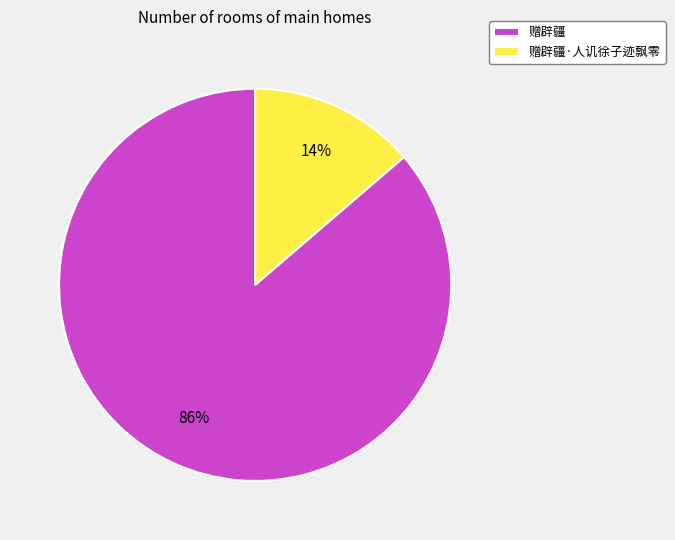

Does any single category account for the majority?

Yes